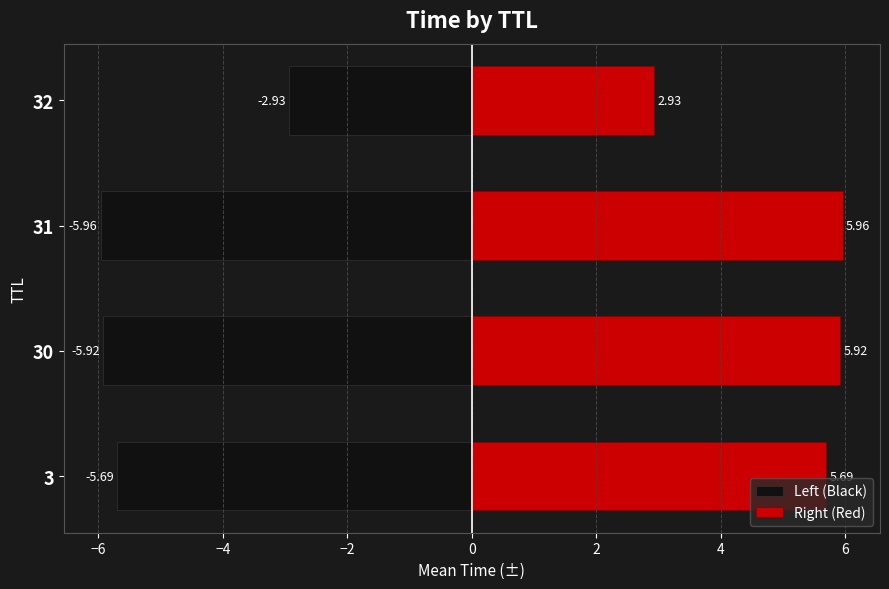

Are the bars horizontal?

Yes